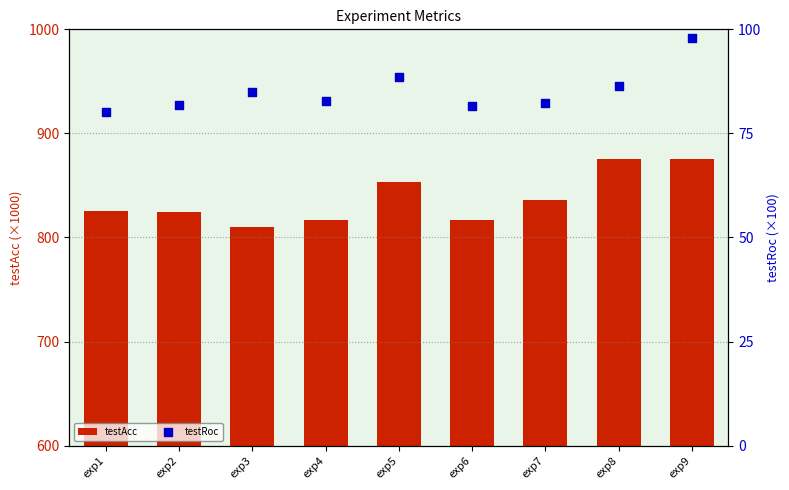

Which series reaches the maximum Y coordinate?

testAcc